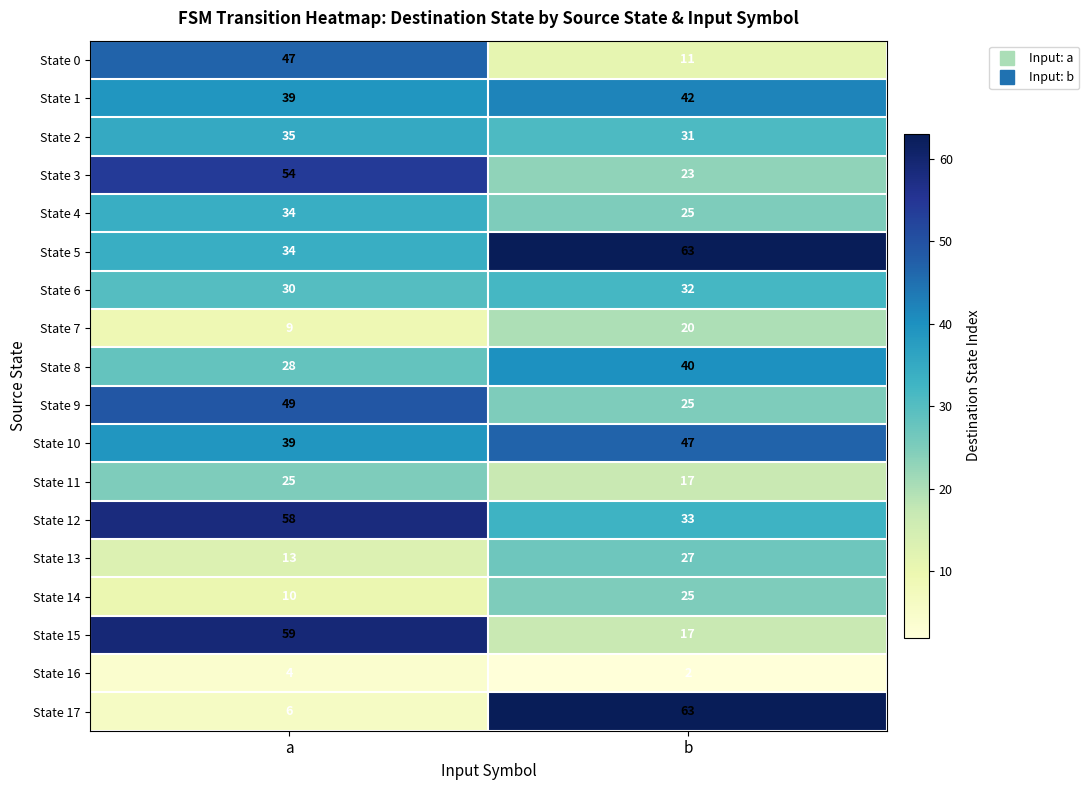

What value does the State 8 series have at a?

28